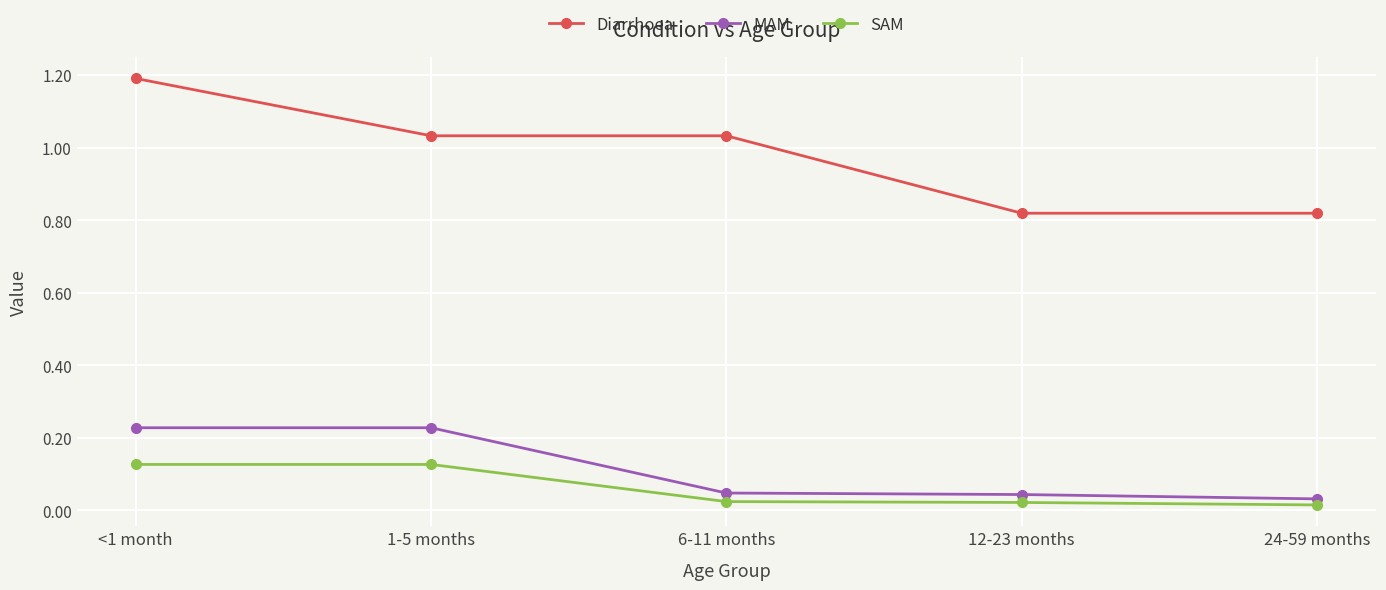

At how many categories does at least one series exceed 0?

5